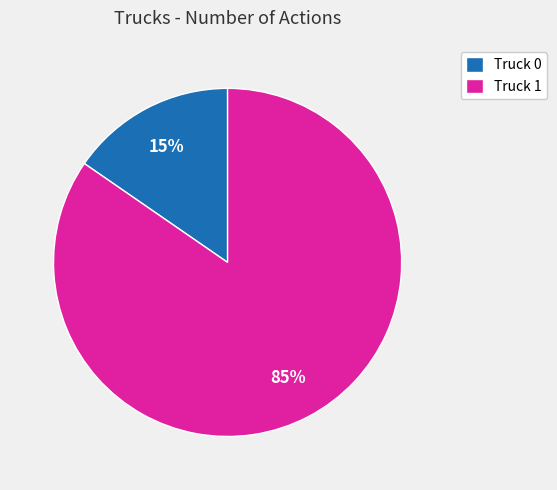

Do Truck 1 and Truck 0 together represent more than half of the pie?

Yes